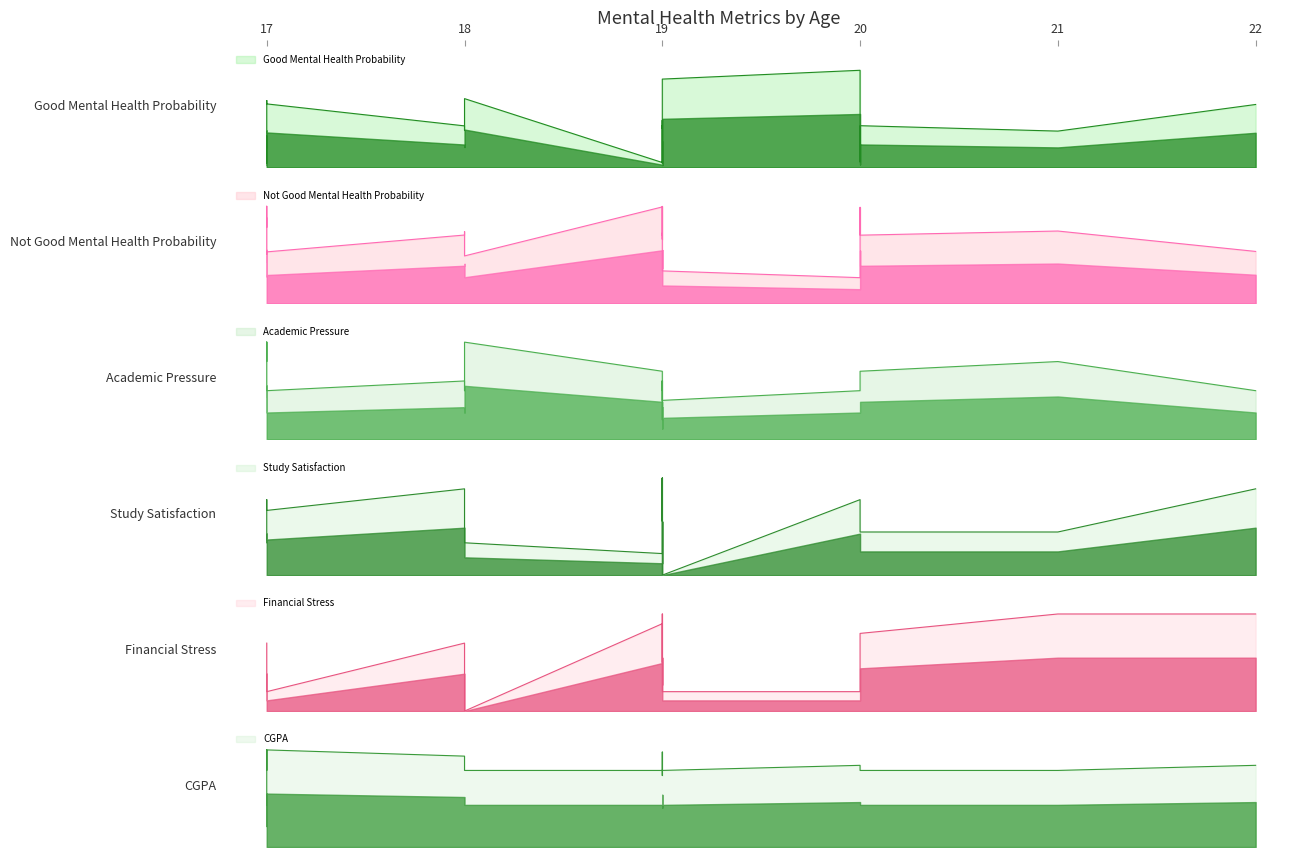

True or false: Study Satisfaction and CGPA cross at least once.

True